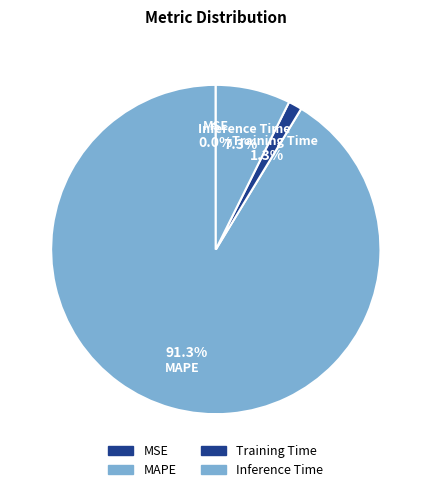

Which slice is the largest?

MAPE